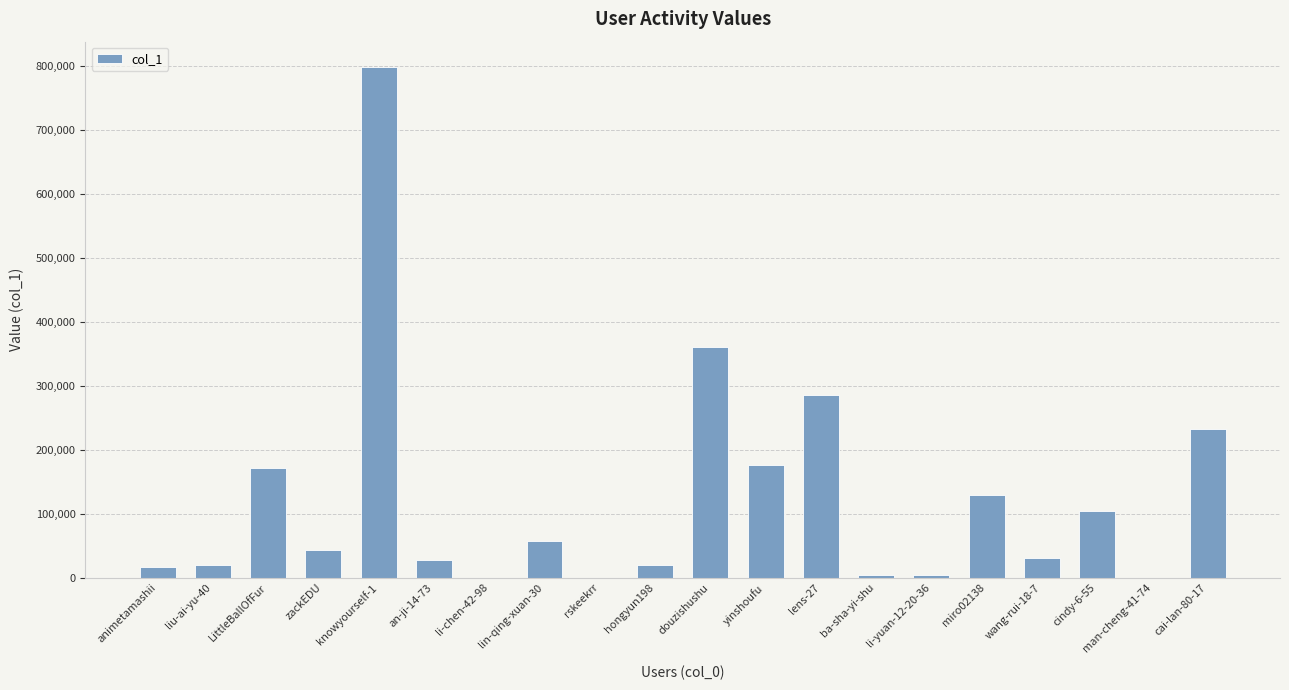

At which label is the value closest to 399045?

douzishushu